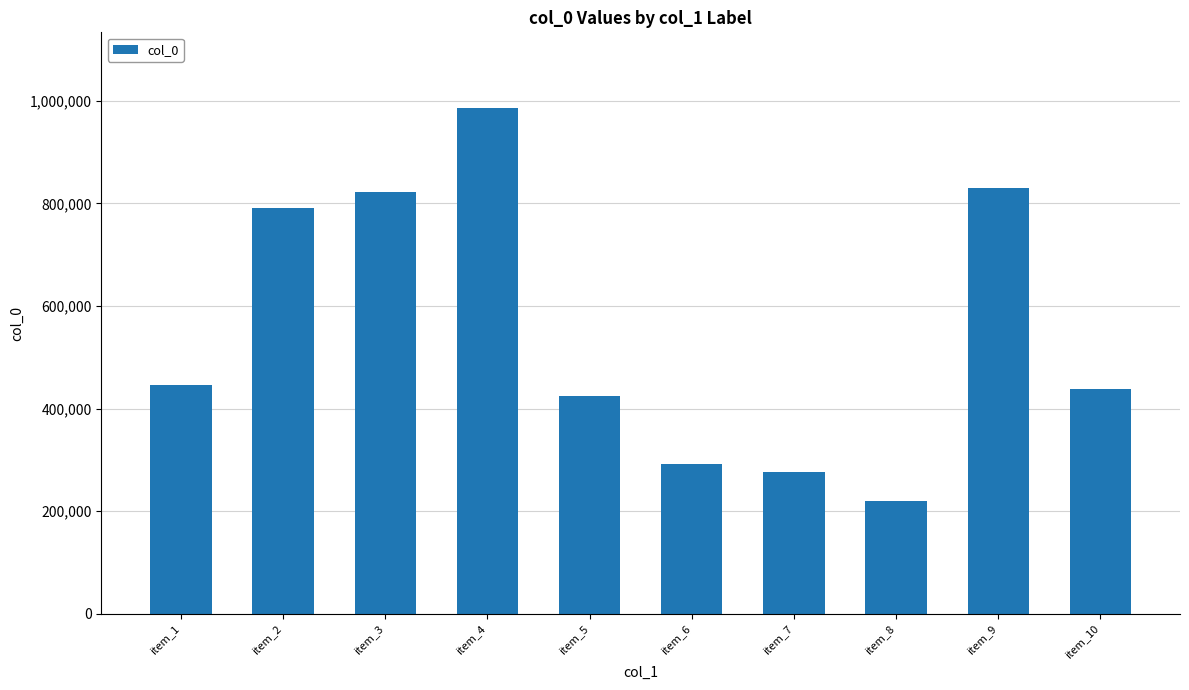

At which label is the value closest to 602652?

item_1